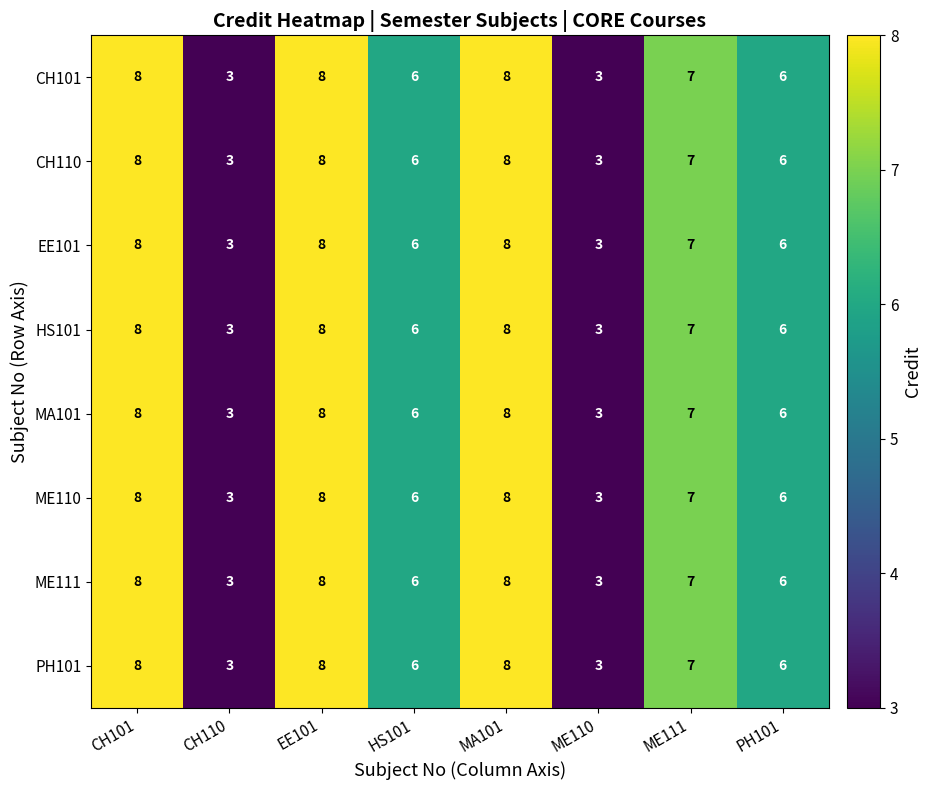

What is the difference between the maximum and minimum values in the ME110 series?

5